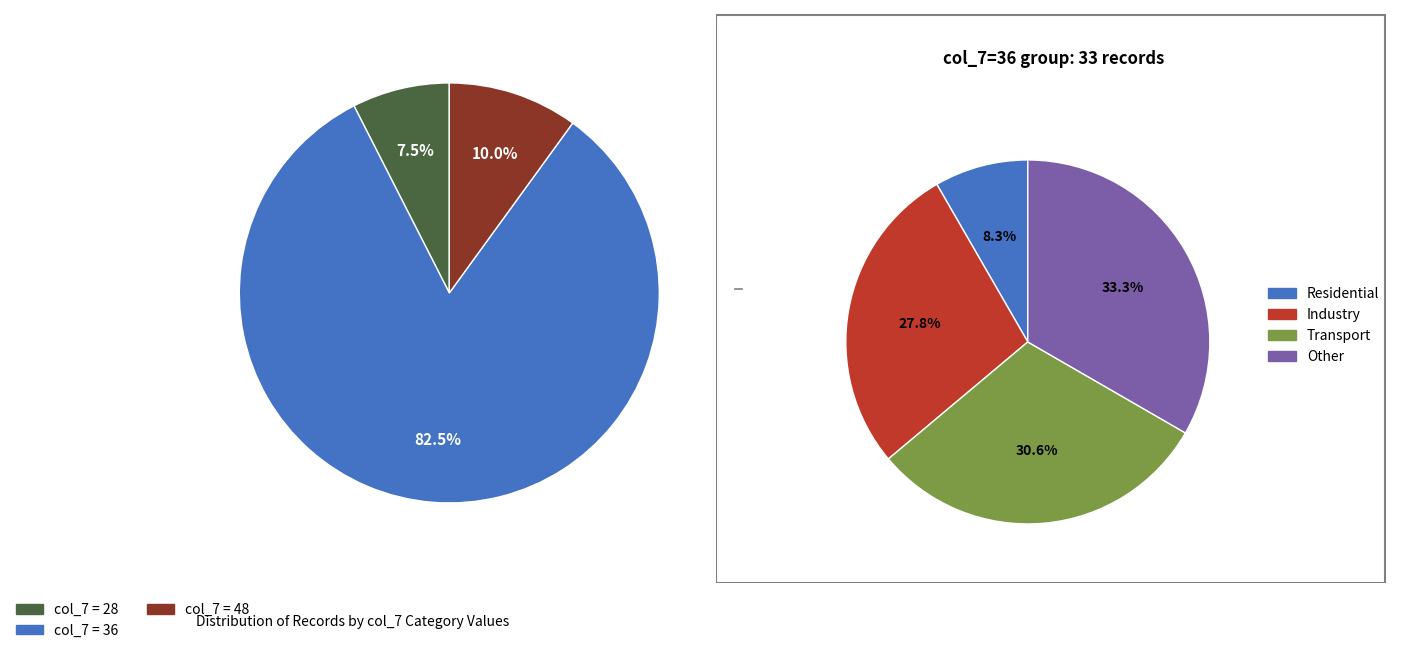

True or false: 22 accounts for 16% of the total.

False